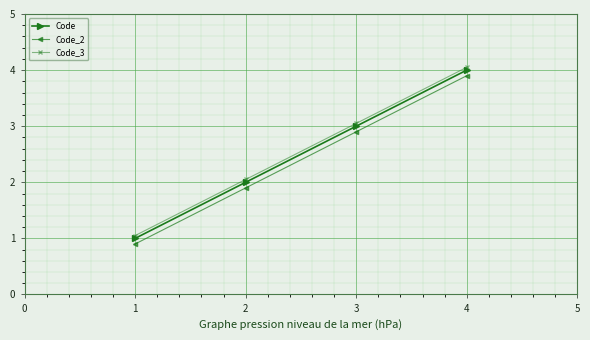

Is the value of Code at 2 greater than the value of Code_3 at 1?

Yes